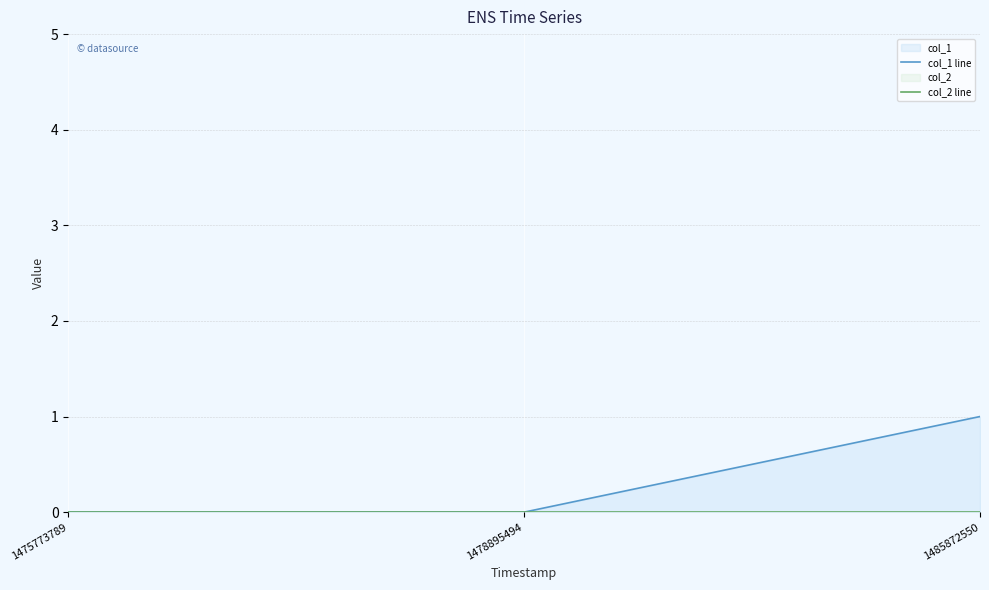

What are all the series names shown in the legend?

col_1 line, col_2 line